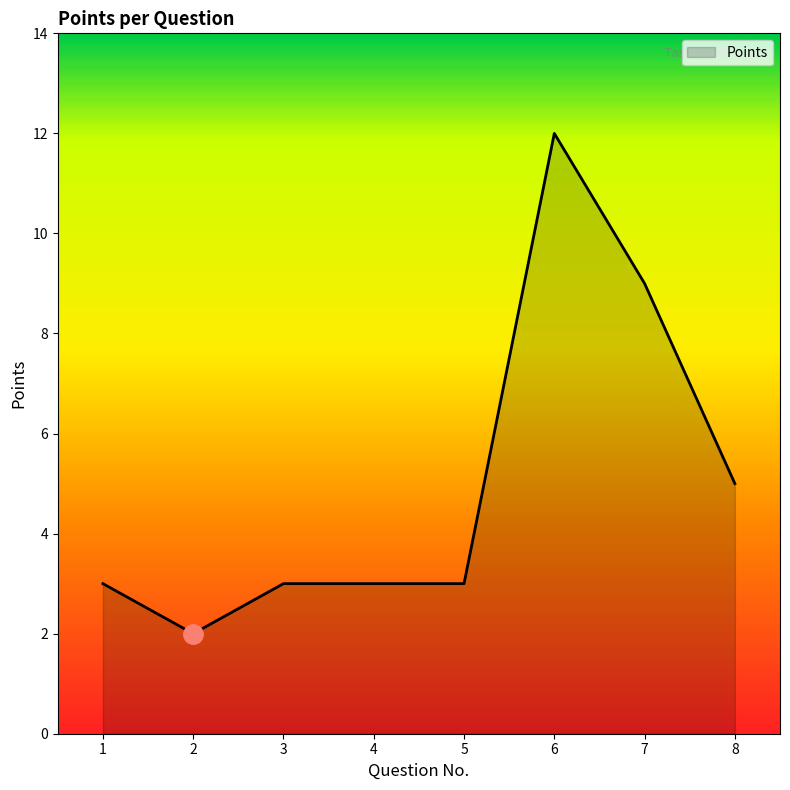

At which category does the chart reach its peak across all series?

6